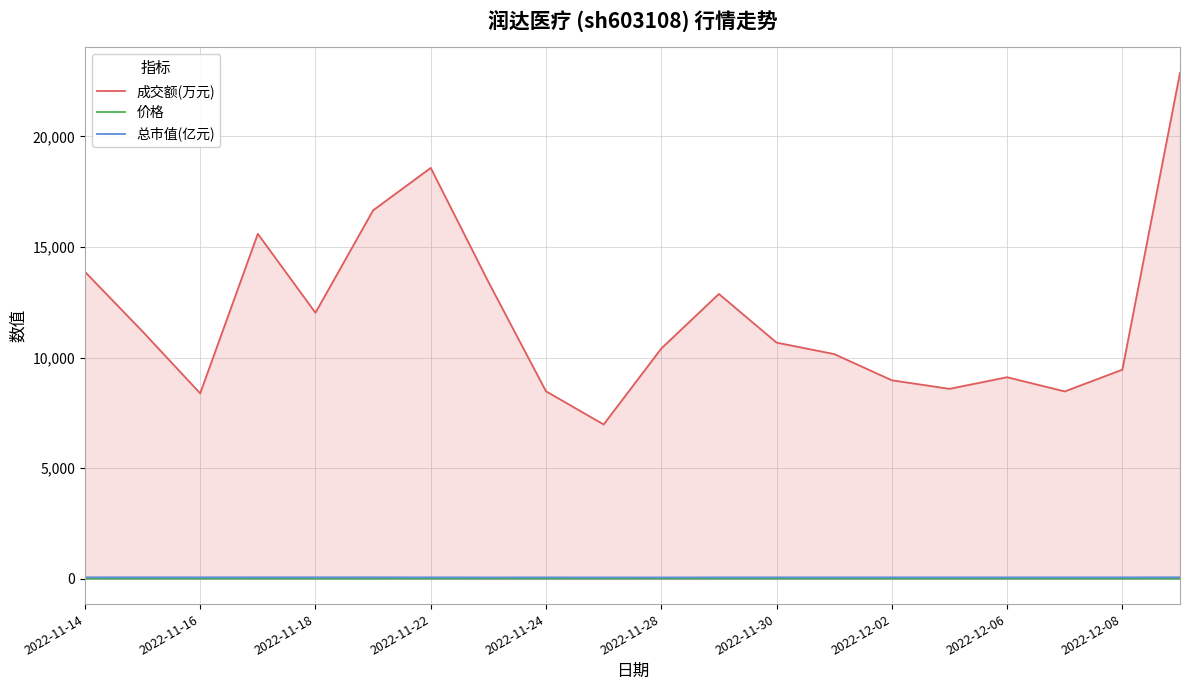

Which series has the largest total across all categories?

成交额(万元)